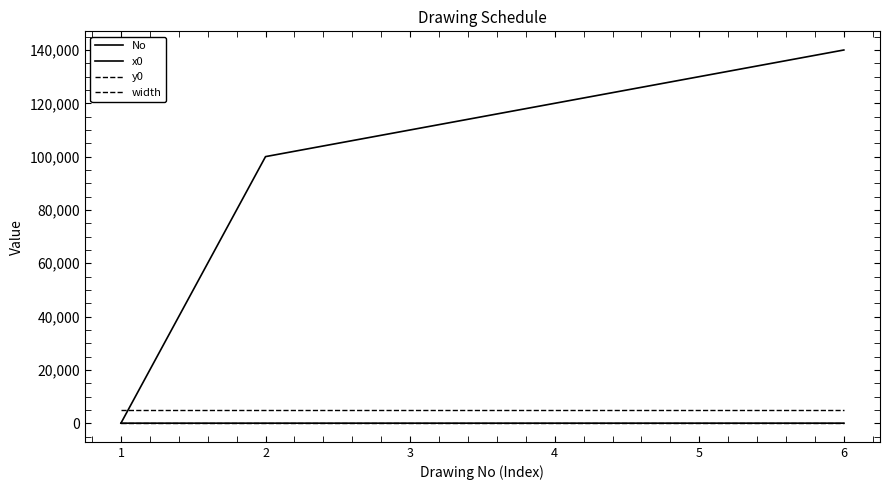

Which series changed the most between 2 and 4?

x0